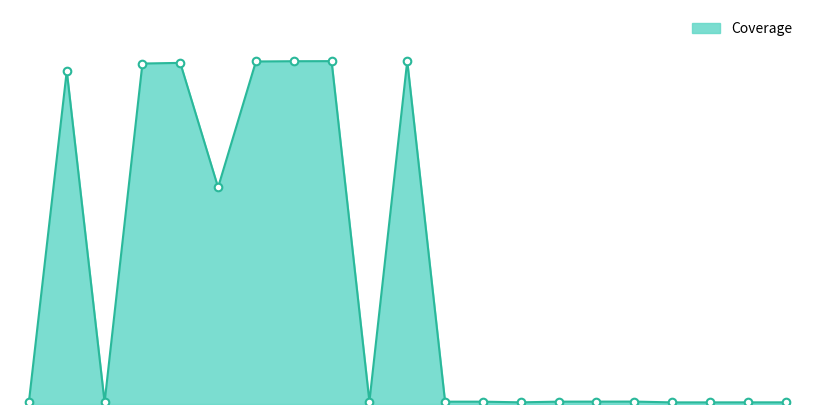

Which has a higher value, 1008006 or 1008003?

1008003